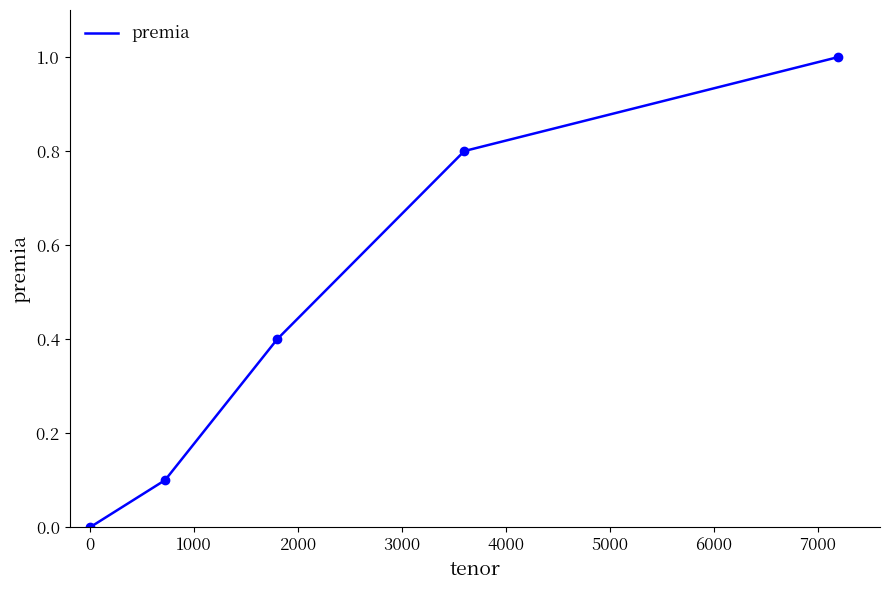

How many categories are shown in the chart?

5